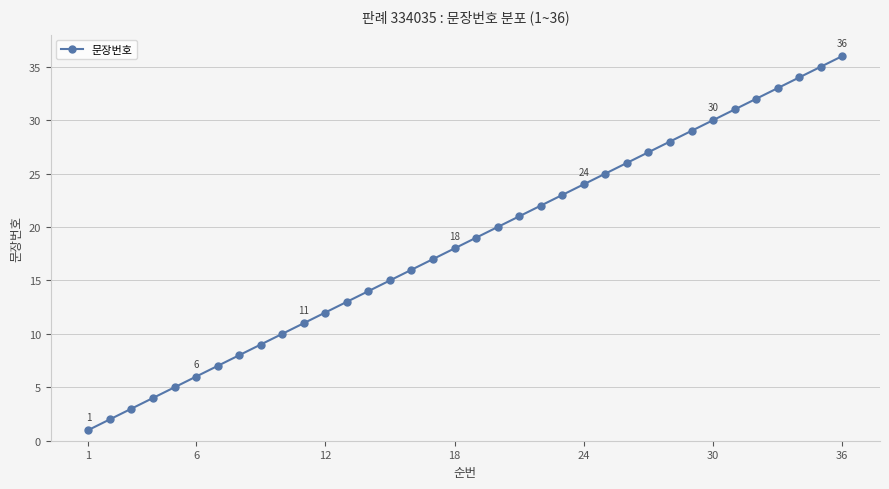

What is the value of the 24th point from the left?

24